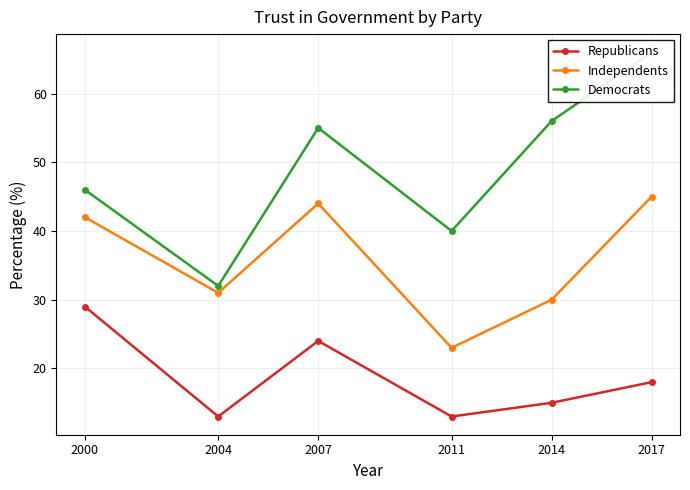

True or false: Democrats and Independents intersect in this chart.

False